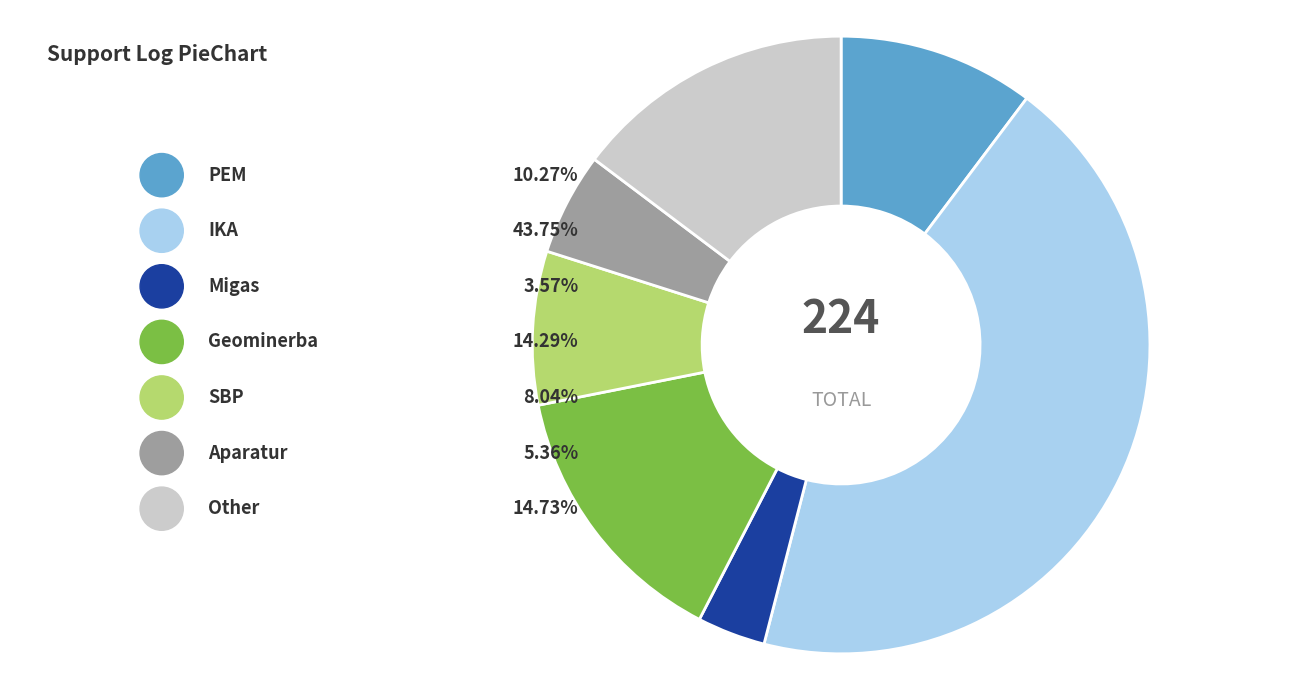

The IKA slice represents 44% of the pie. True or false?

True